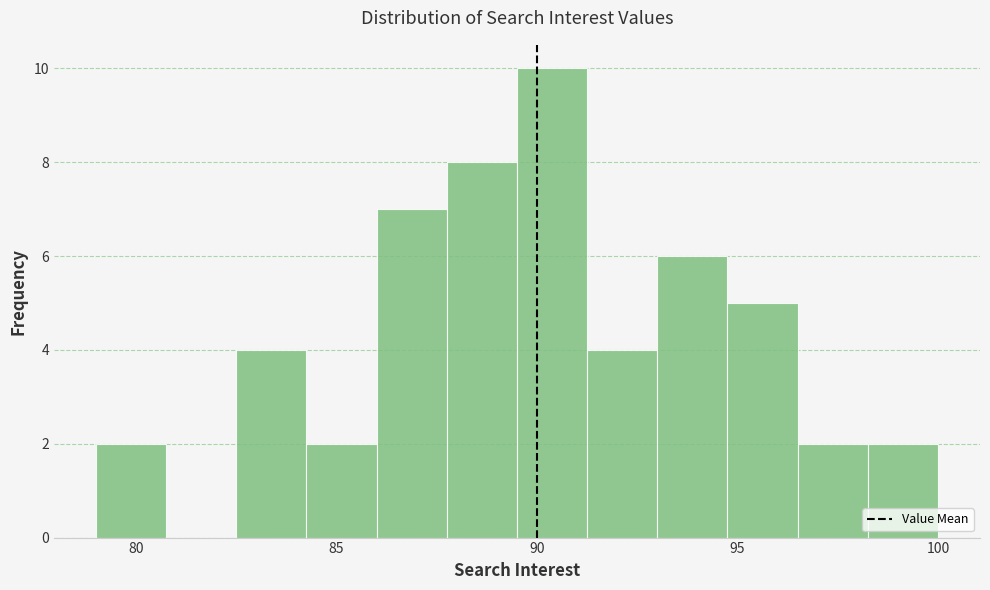

Read against the x-axis, roughly where is the centre of the tallest bar?

90.5